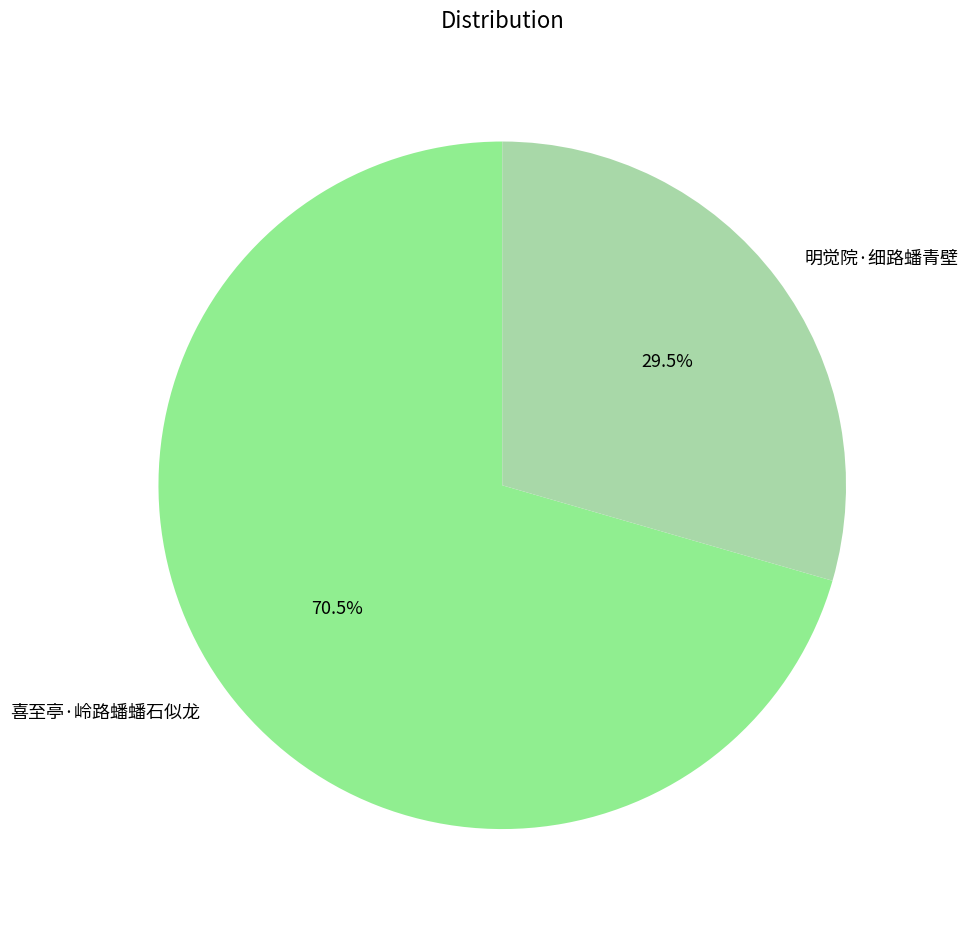

Rank the categories by value from highest to lowest.

喜至亭·岭路蟠蟠石似龙, 明觉院·细路蟠青壁